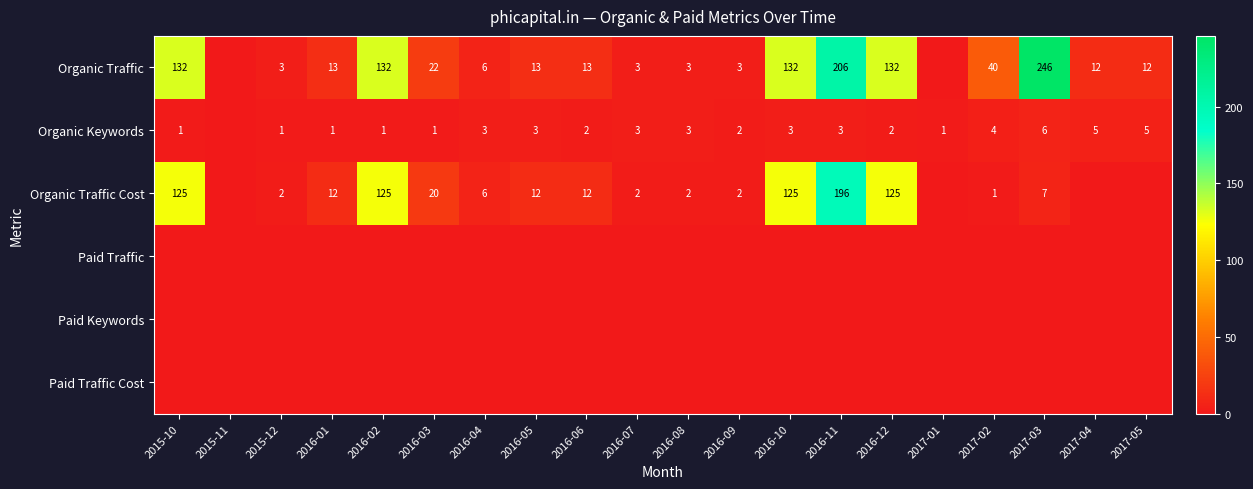

Which has a higher value, 2016-06 or 2017-01?

2016-06